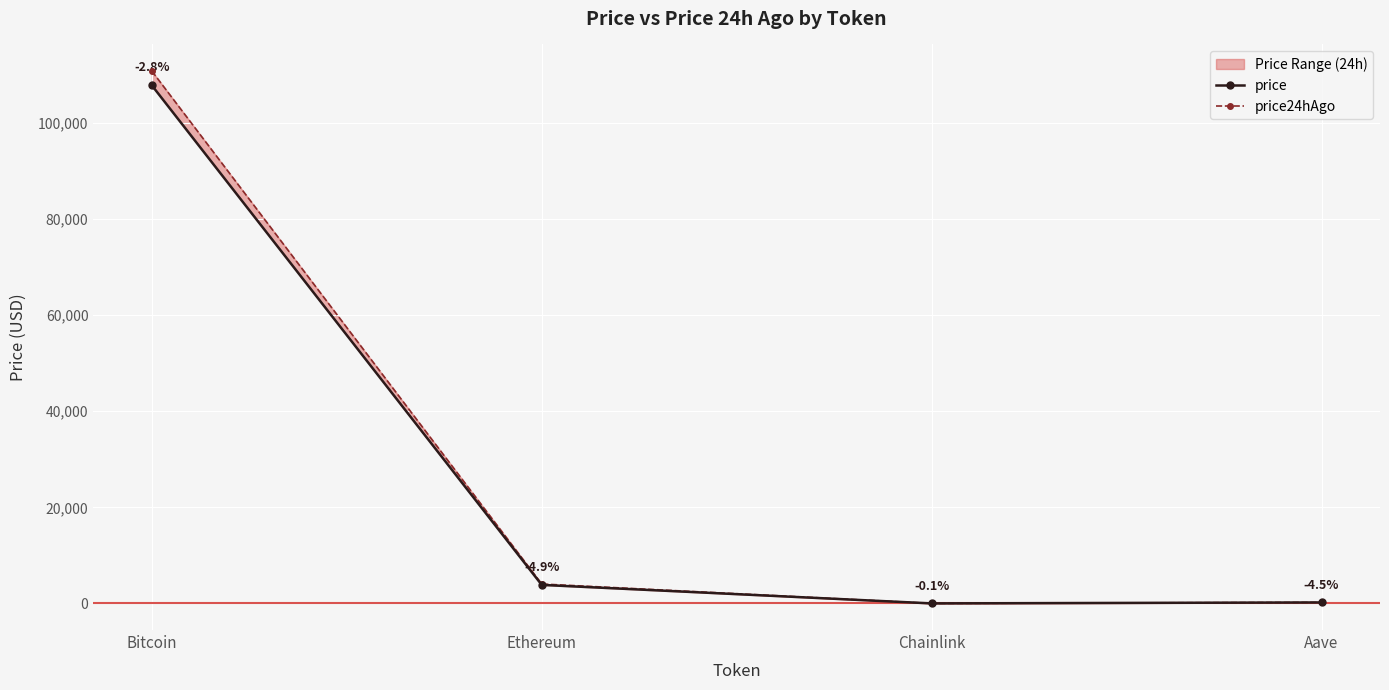

What is the sum of the price24hAgo values at Ethereum and Chainlink?

4076.6